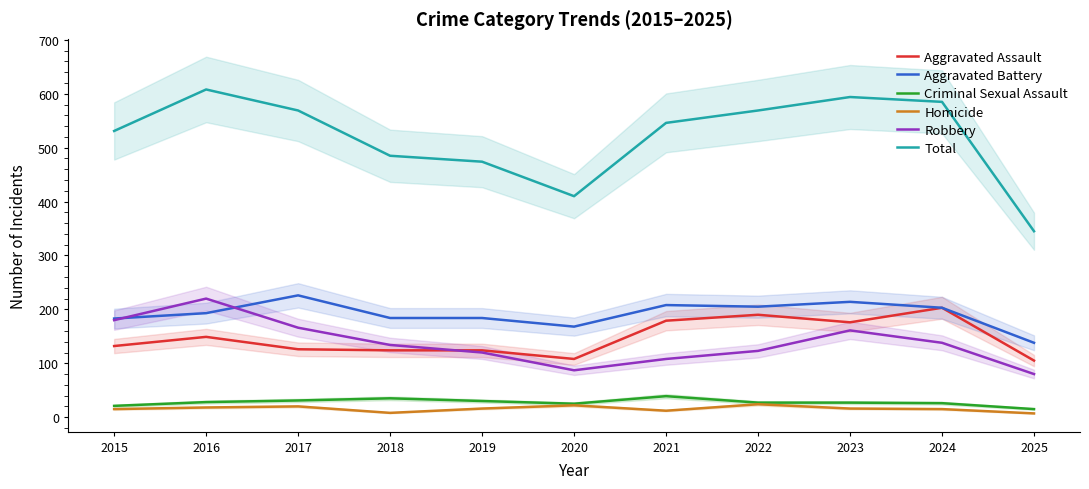

Rank the categories by Aggravated Battery value from lowest to highest.

2025, 2020, 2015, 2018, 2019, 2016, 2024, 2022, 2021, 2023, 2017